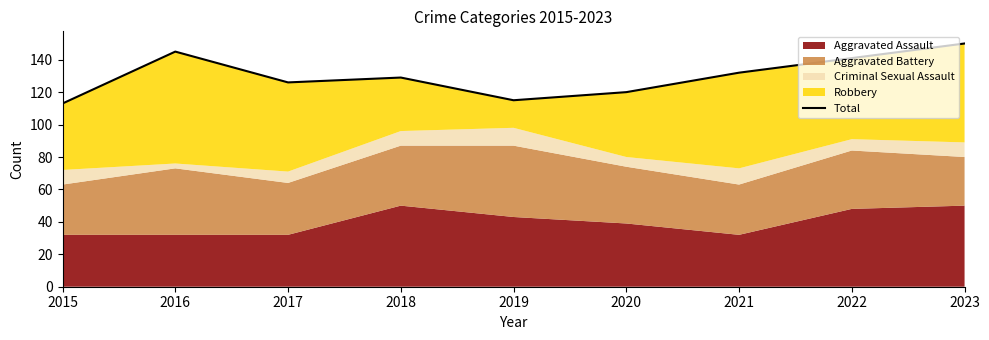

List the labels in order of value, smallest first.

2015, 2019, 2020, 2017, 2018, 2021, 2022, 2016, 2023